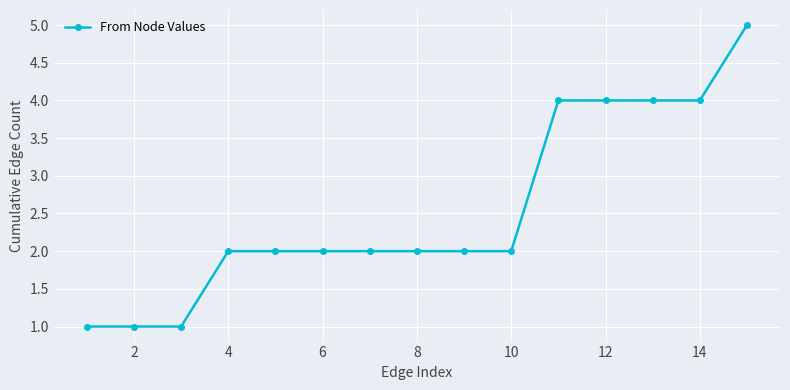

What is the greatest value displayed?

5